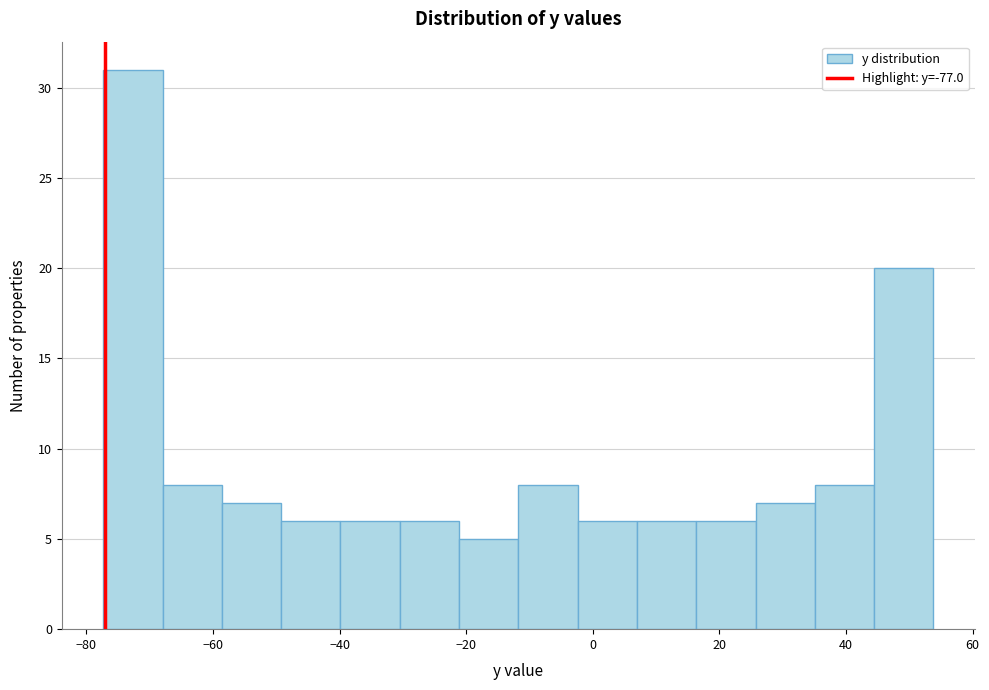

How tall is the bar that spans 44 to 54 on the x-axis? Neither the bar edges nor the heights are printed on the chart, so give them approximately, as read against the axes.

20